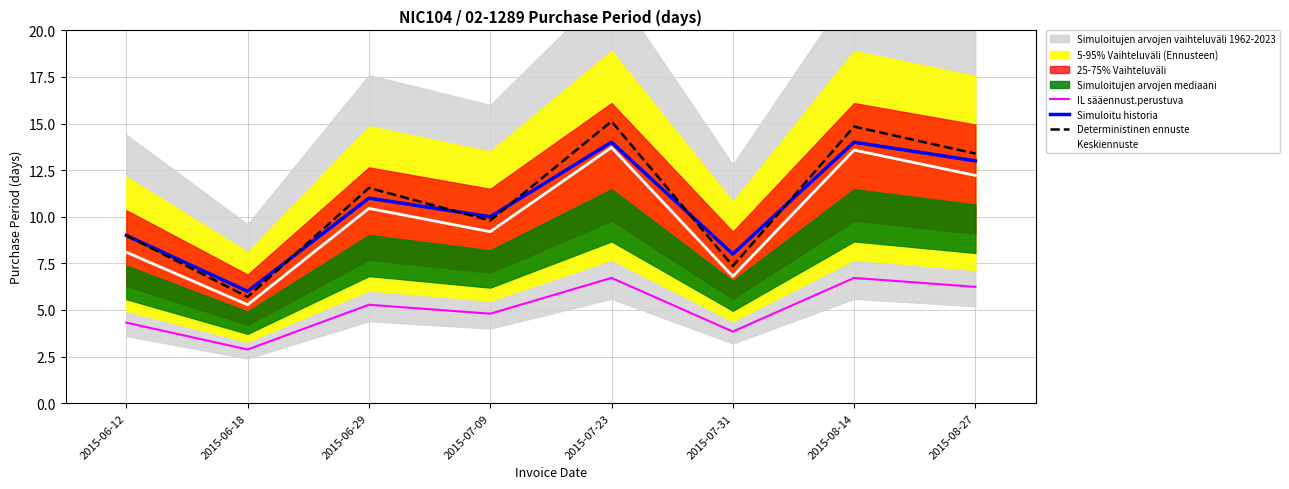

True or false: Simuloitu historia has a value of 13.1 at 2015-06-12.

False